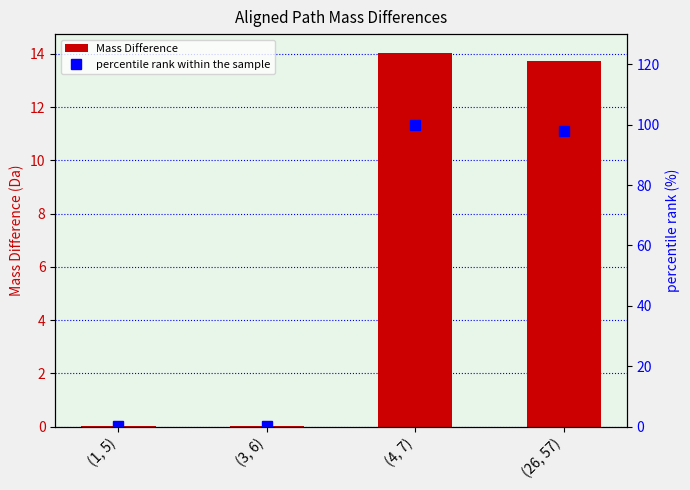

Which series has the largest total across all categories?

percentile rank within the sample